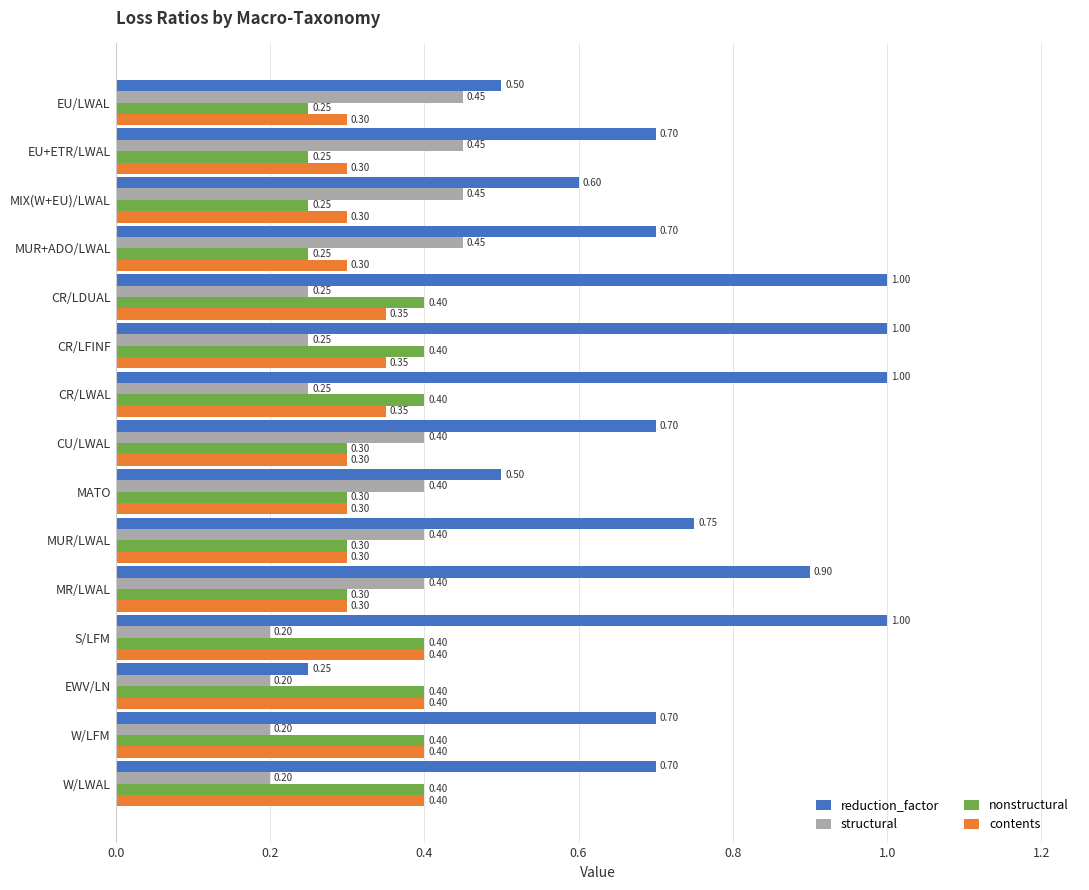

Between CR/LWAL and CU/LWAL, which series saw the biggest shift?

reduction_factor